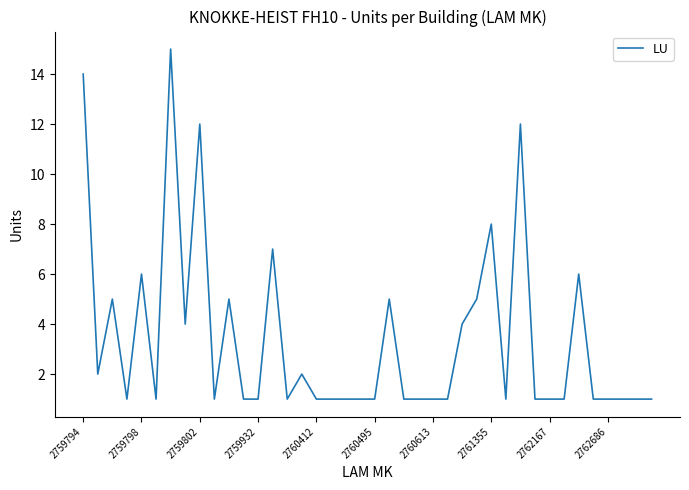

What is the difference between the maximum and minimum values?

14